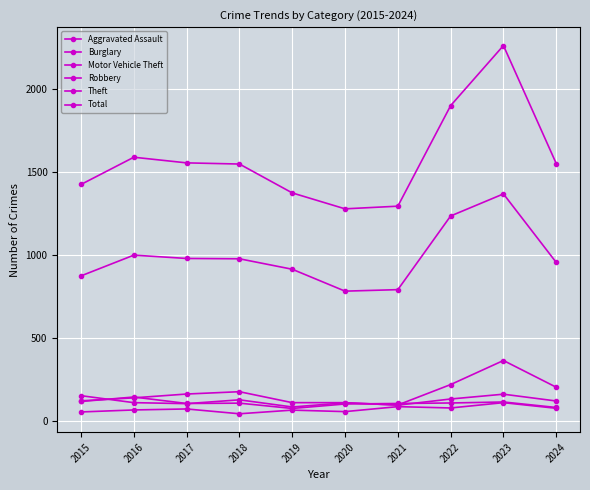

Reading left to right, extract all data points from this chart.

Aggravated Assault: 2015=54	2016=66	2017=72	2018=43	2019=65	2020=56	2021=86	2022=78	2023=110	2024=76
Burglary: 2015=121	2016=139	2017=162	2018=176	2019=110	2020=110	2021=95	2022=132	2023=161	2024=120
Motor Vehicle Theft: 2015=152	2016=110	2017=104	2018=127	2019=84	2020=109	2021=96	2022=219	2023=364	2024=203
Robbery: 2015=117	2016=144	2017=105	2018=107	2019=75	2020=102	2021=105	2022=108	2023=114	2024=81
Theft: 2015=874	2016=999	2017=979	2018=977	2019=914	2020=782	2021=791	2022=1235	2023=1368	2024=955
Total: 2015=1425	2016=1589	2017=1555	2018=1548	2019=1374	2020=1278	2021=1294	2022=1900	2023=2262	2024=1551